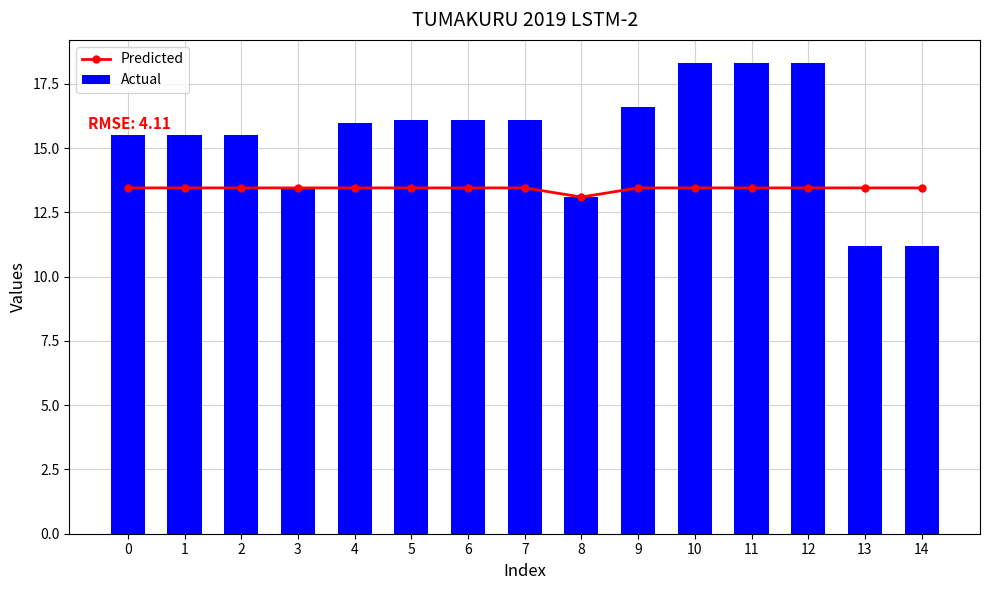

Where is Actual nearest to the value 14?

3